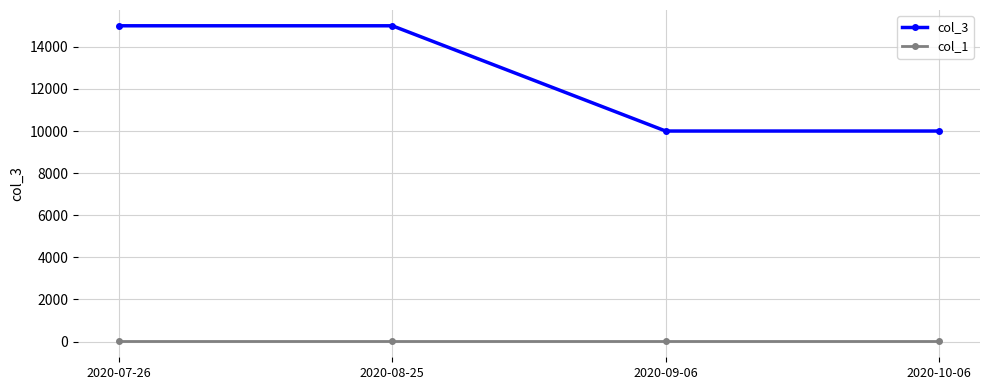

What position from the right is 2020-10-06?

1